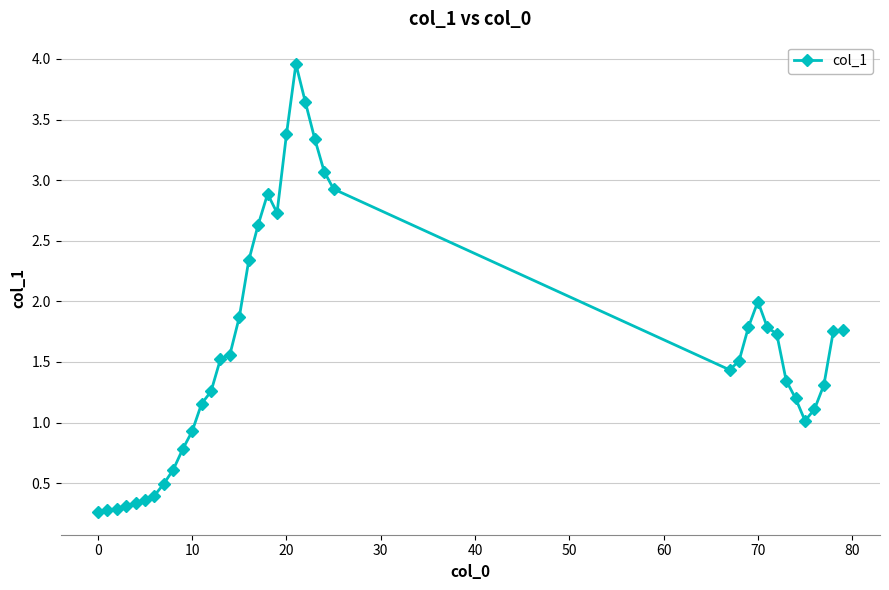

Count the number of data series in this chart.

1